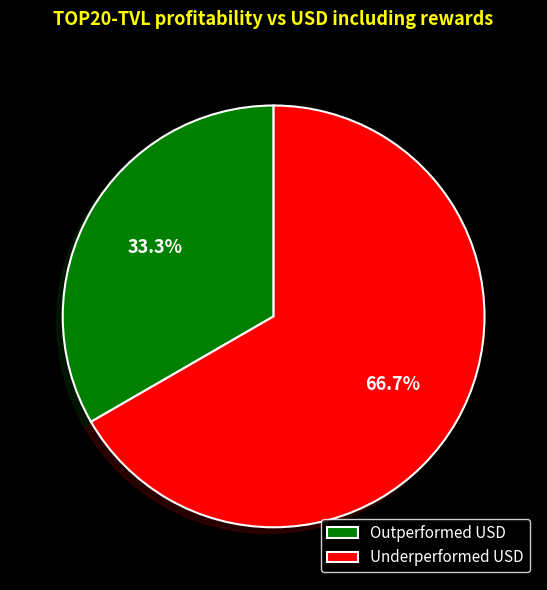

Does Underperformed USD account for over 50% of the chart?

Yes